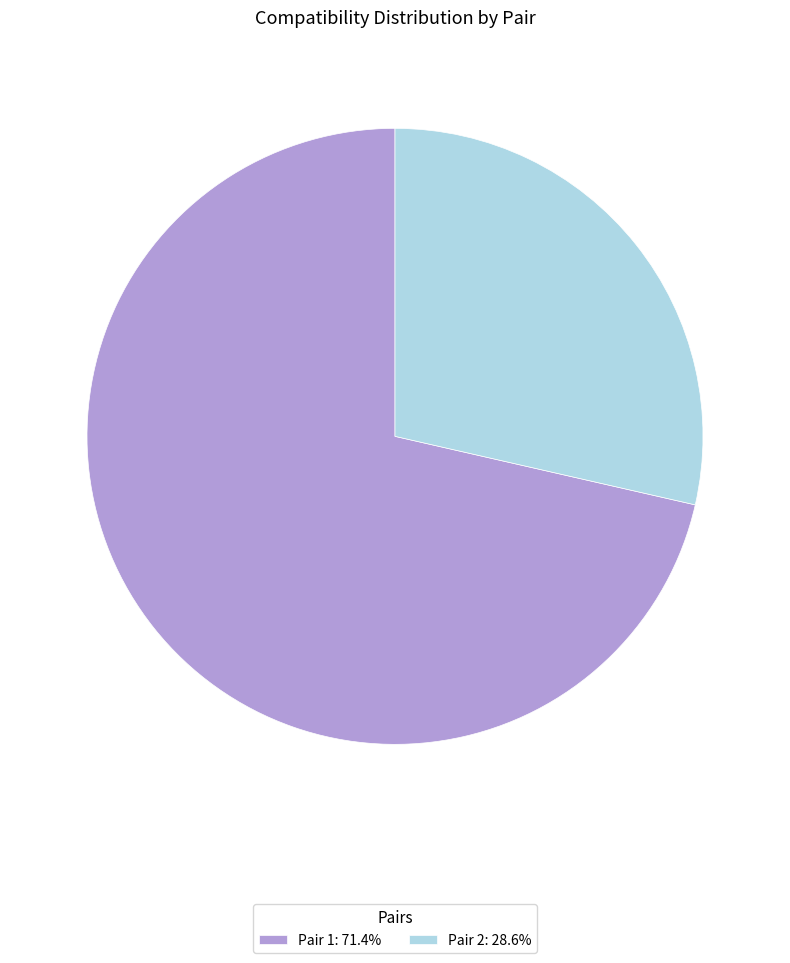

Does Pair 1: 71.4% represent more than half of the total?

Yes